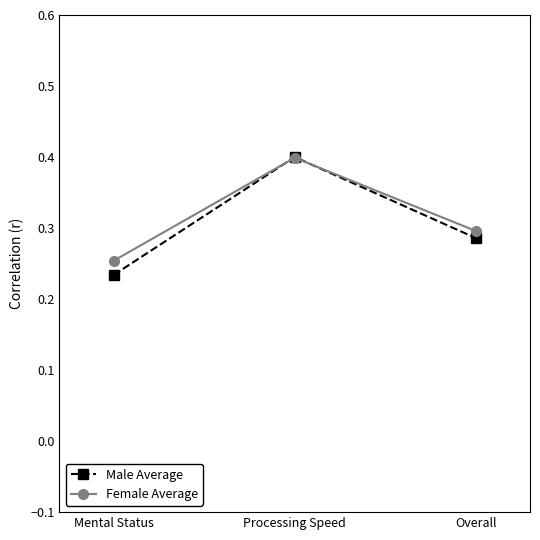

How many distinct data groups are displayed?

2